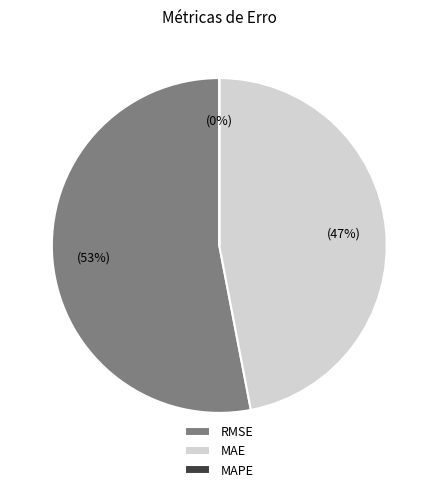

What is the ratio of the value at RMSE to the value at MAE?

1.1